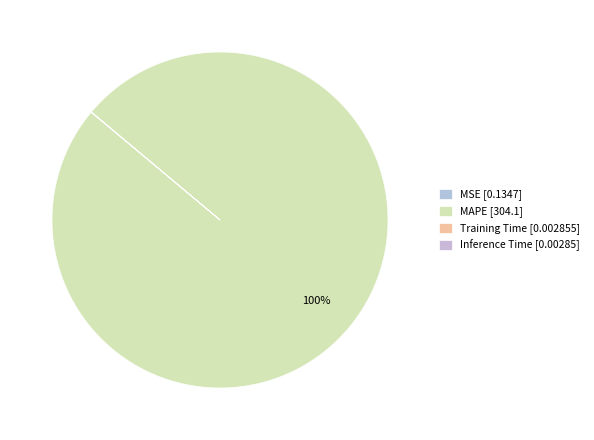

How many segments does this pie chart have?

4